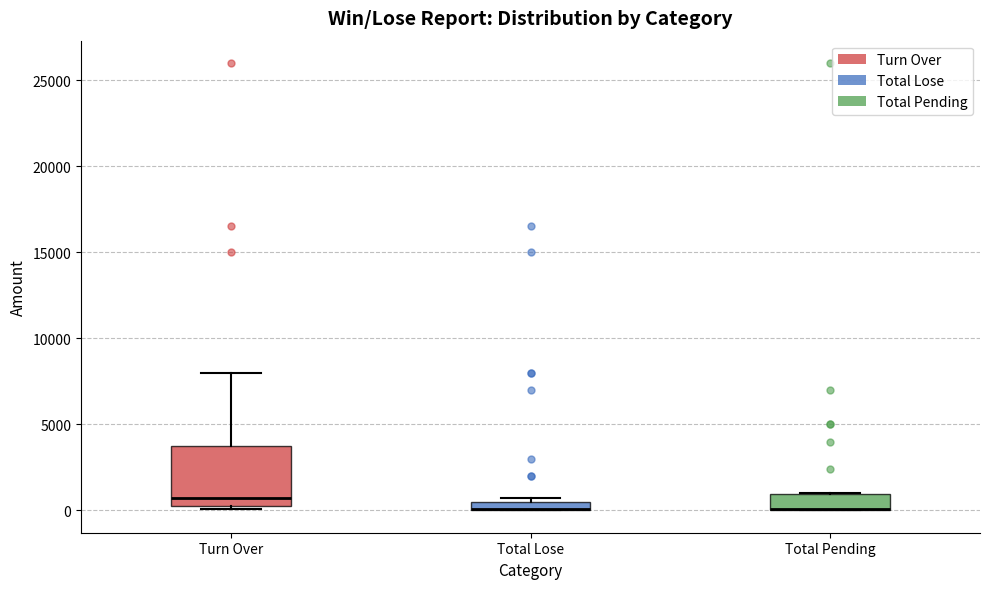

Which box is the tallest, from its lower edge to its upper edge?

Turn Over